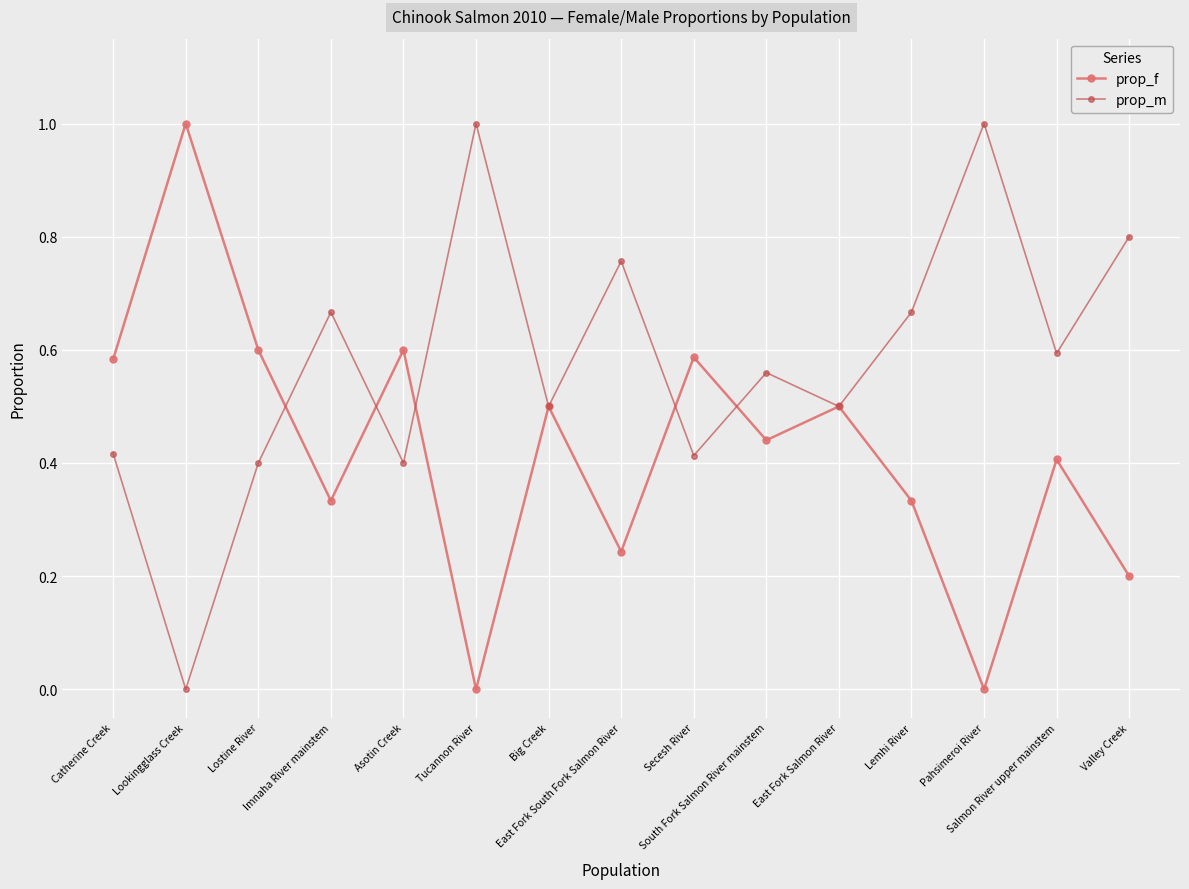

How many prop_f values are between 0 and 1?

15